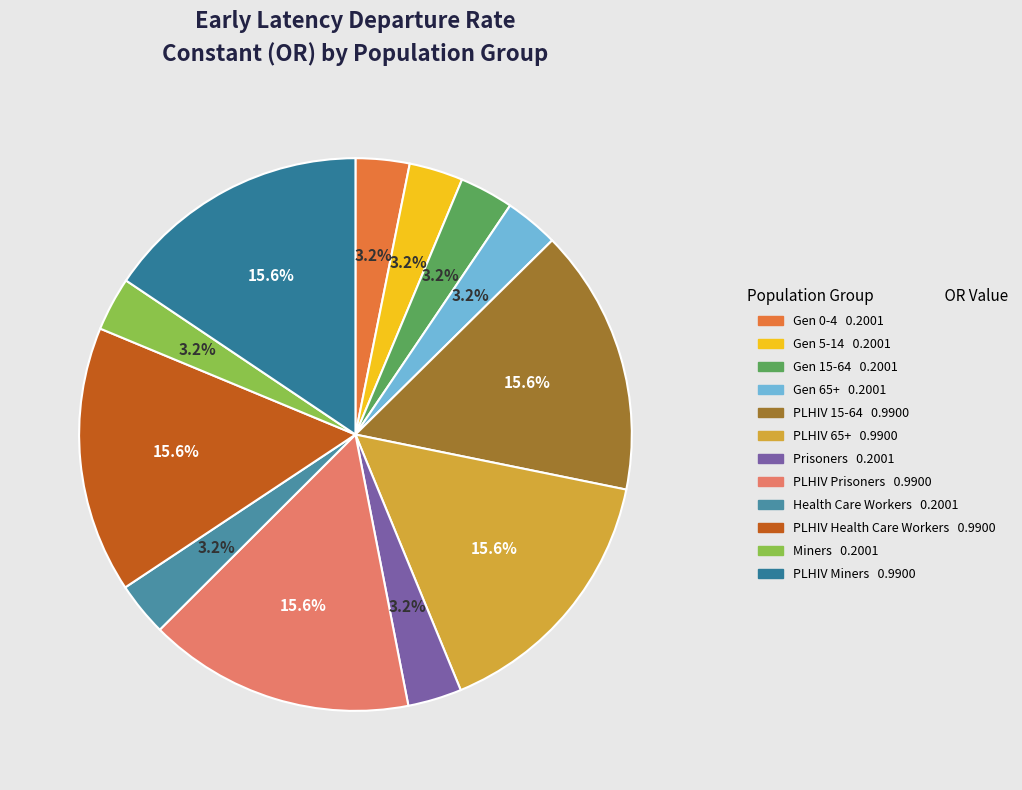

Count the number of slices in the pie.

12